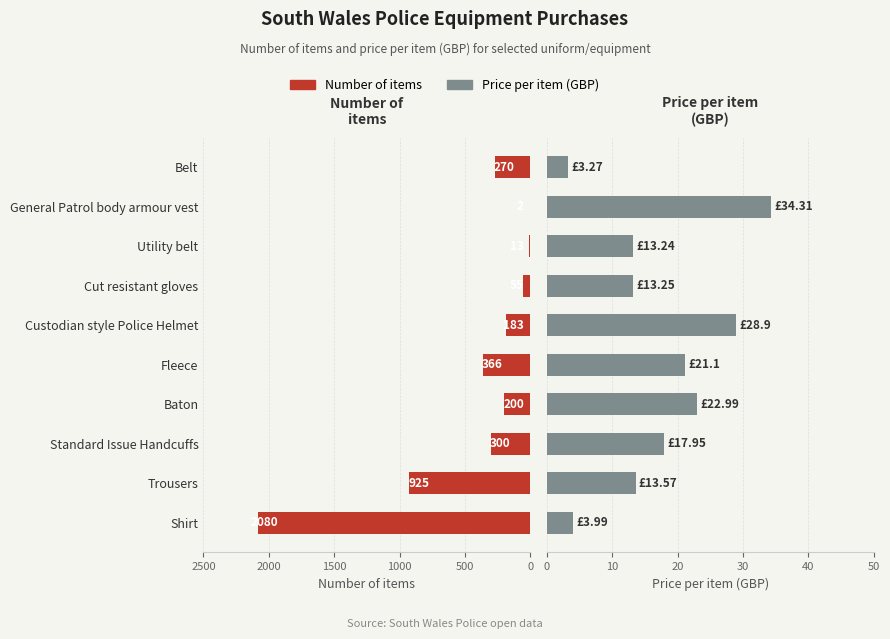

Which series has the widest spread of values?

Number of items